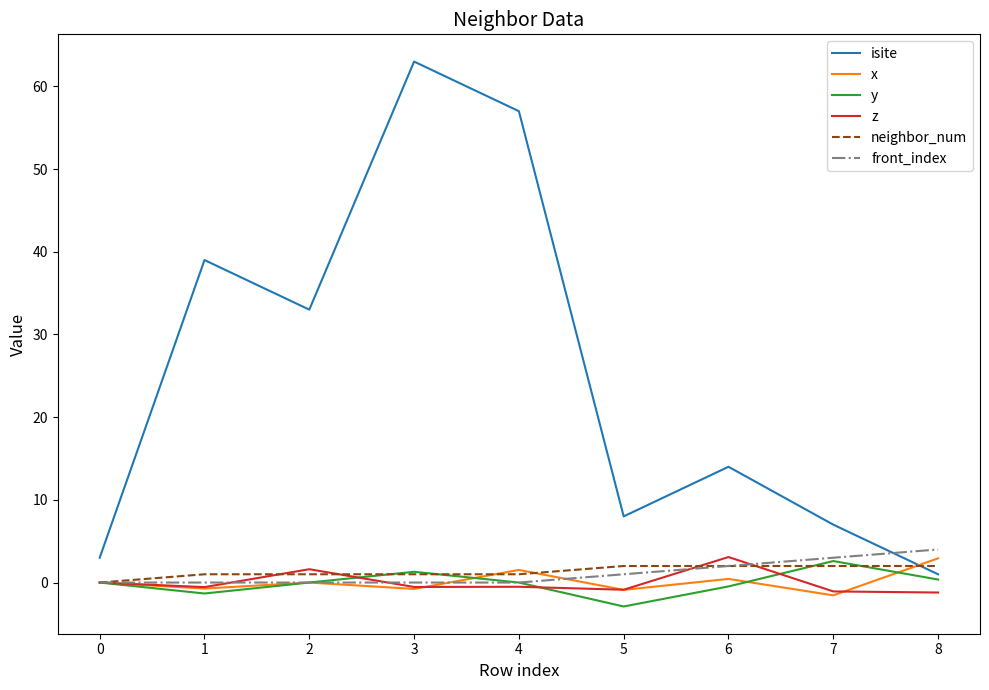

Which series has the largest range (max minus min)?

isite